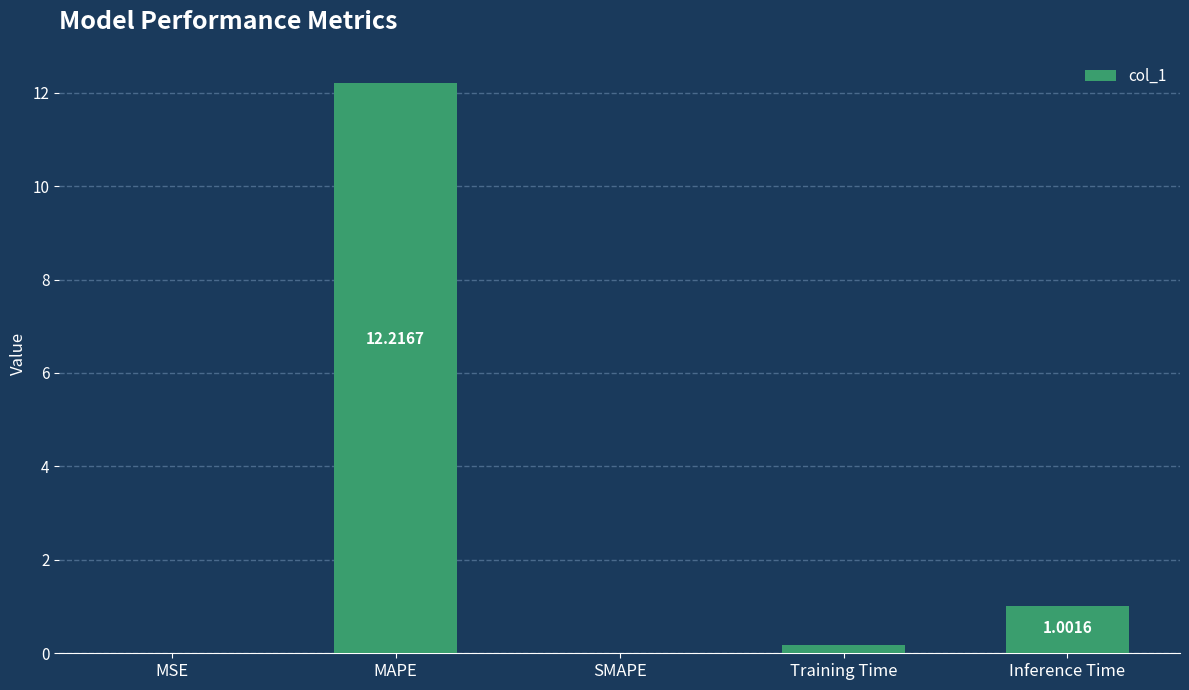

What is the change in value from MAPE to Inference Time?

-11.2